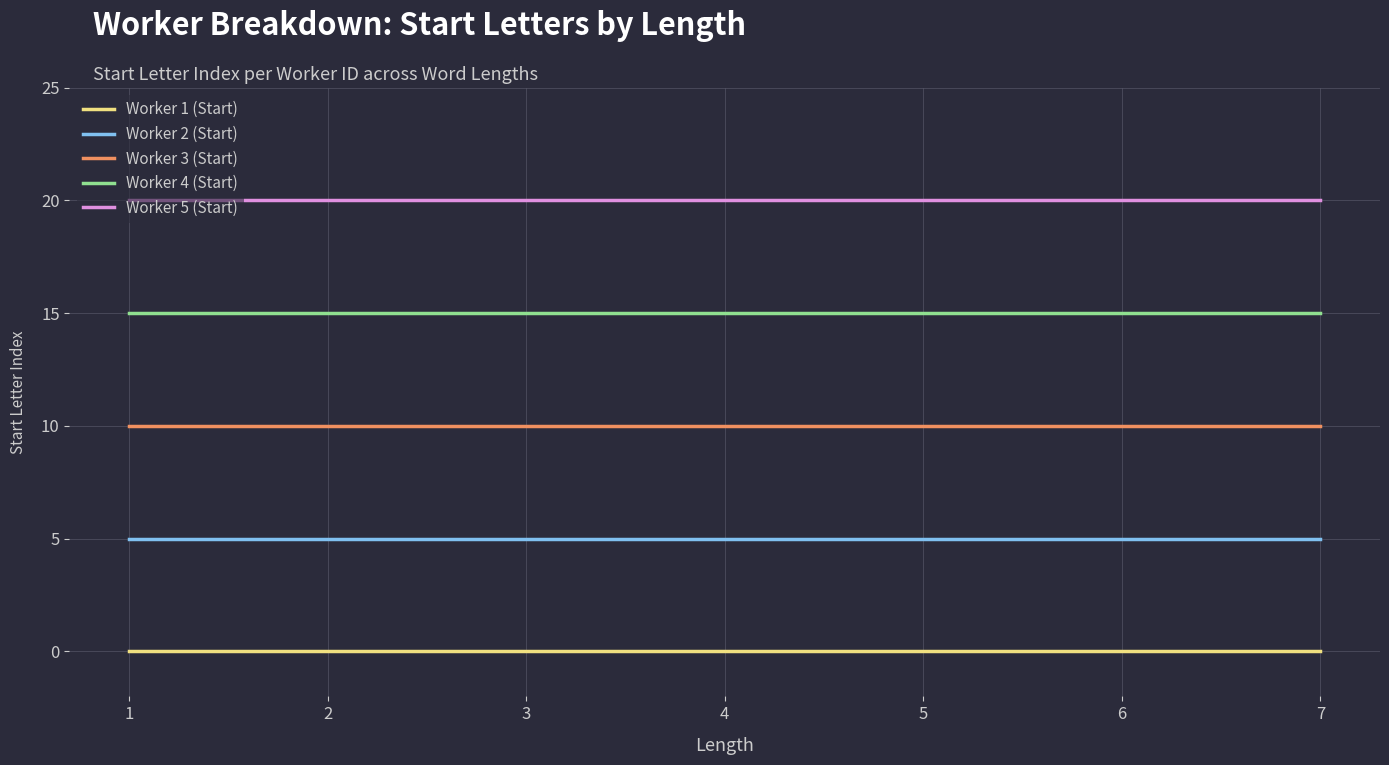

True or false: Worker 2 (Start) and Worker 5 (Start) cross at least once.

False